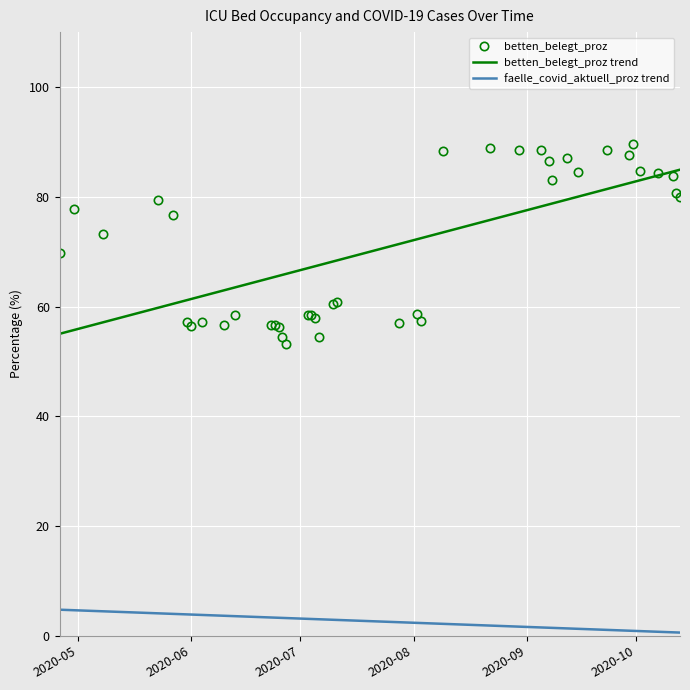

True or false: faelle_covid_aktuell_proz has a value of 1.3 at 19.

True